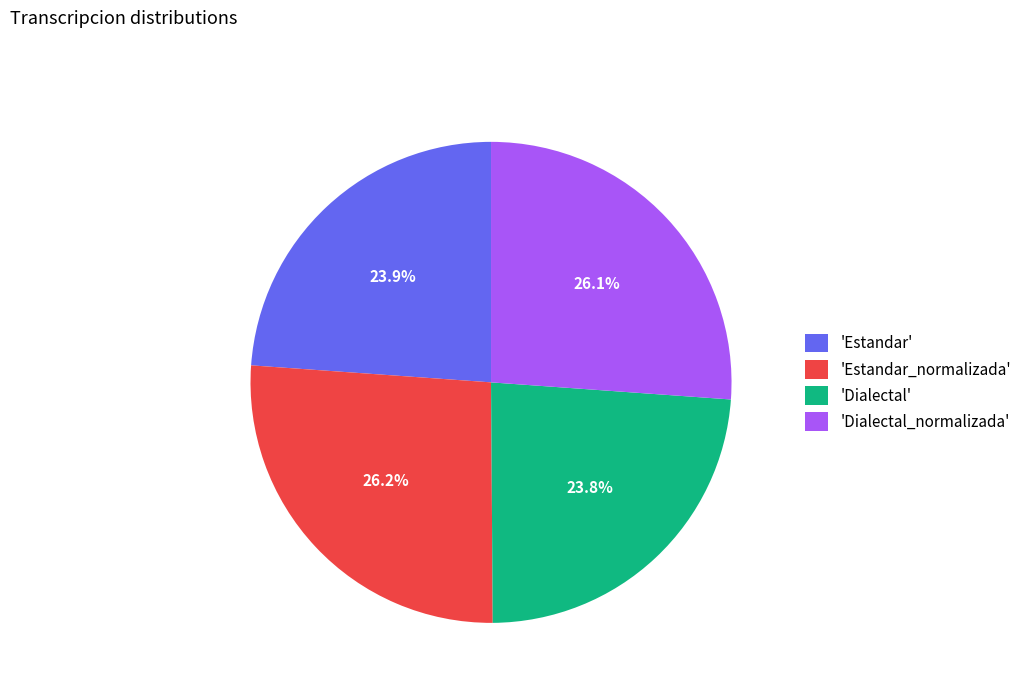

Is there a majority slice in this chart?

No